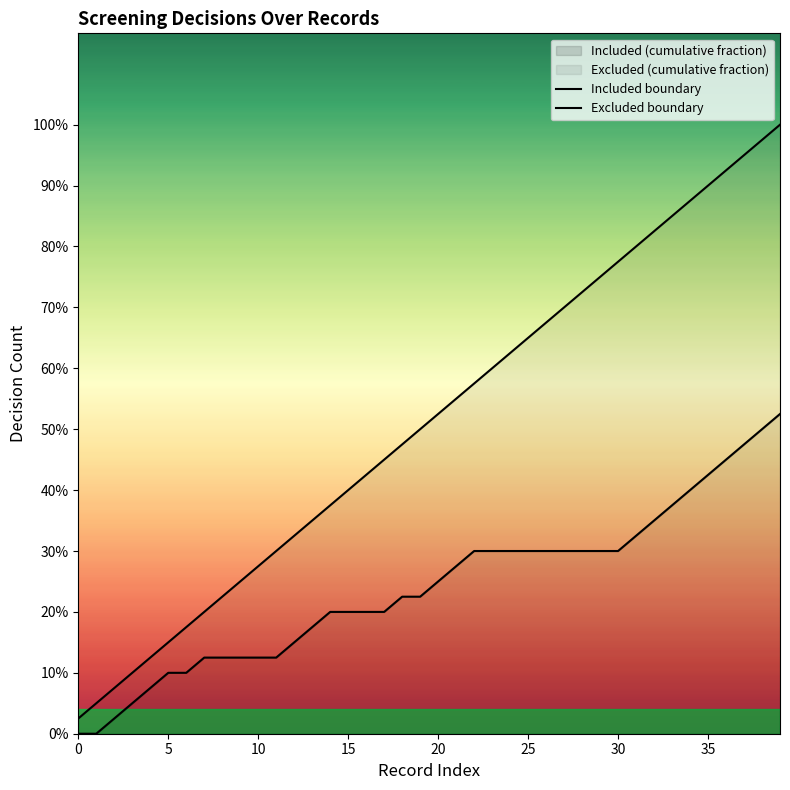

Is this an area chart (filled region under the line)?

No